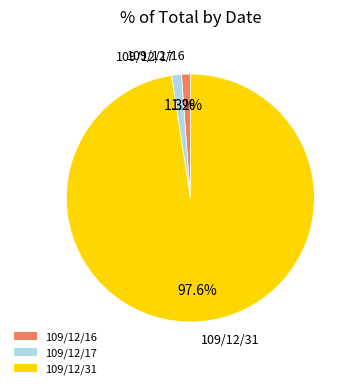

To the nearest percent, what is the combined percentage of 109/12/16 and 109/12/17?

2%